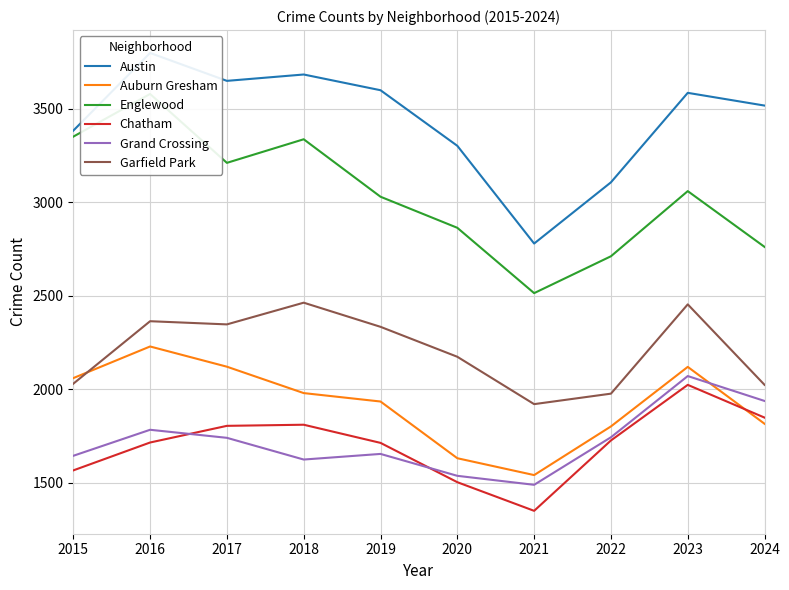

In Chatham, how many points are higher than both neighbors (excluding endpoints)?

2